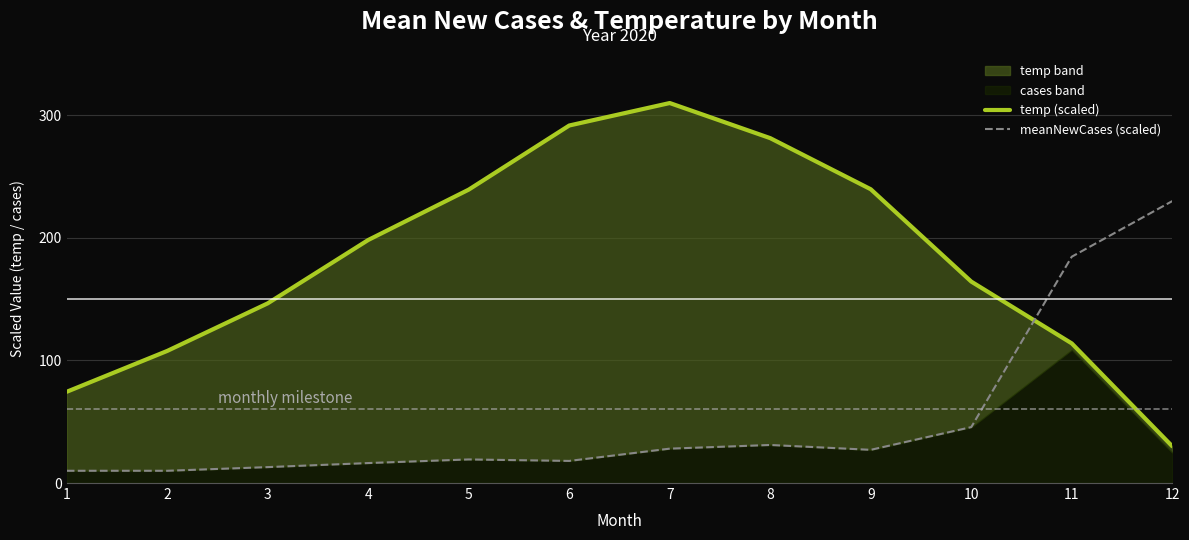

Reading left to right, transcribe all the data shown in this chart.

temp (scaled): 1=74.4	2=107.8	3=146.6	4=198.3	5=239.4	6=291.7	7=310.0	8=281.3	9=239.7	10=164.3	11=113.9	12=30.0
meanNewCases (scaled): 1=10.0	2=10.0	3=13.0	4=16.3	5=19.2	6=18.0	7=28.1	8=31.0	9=27.1	10=45.6	11=184.6	12=230.0